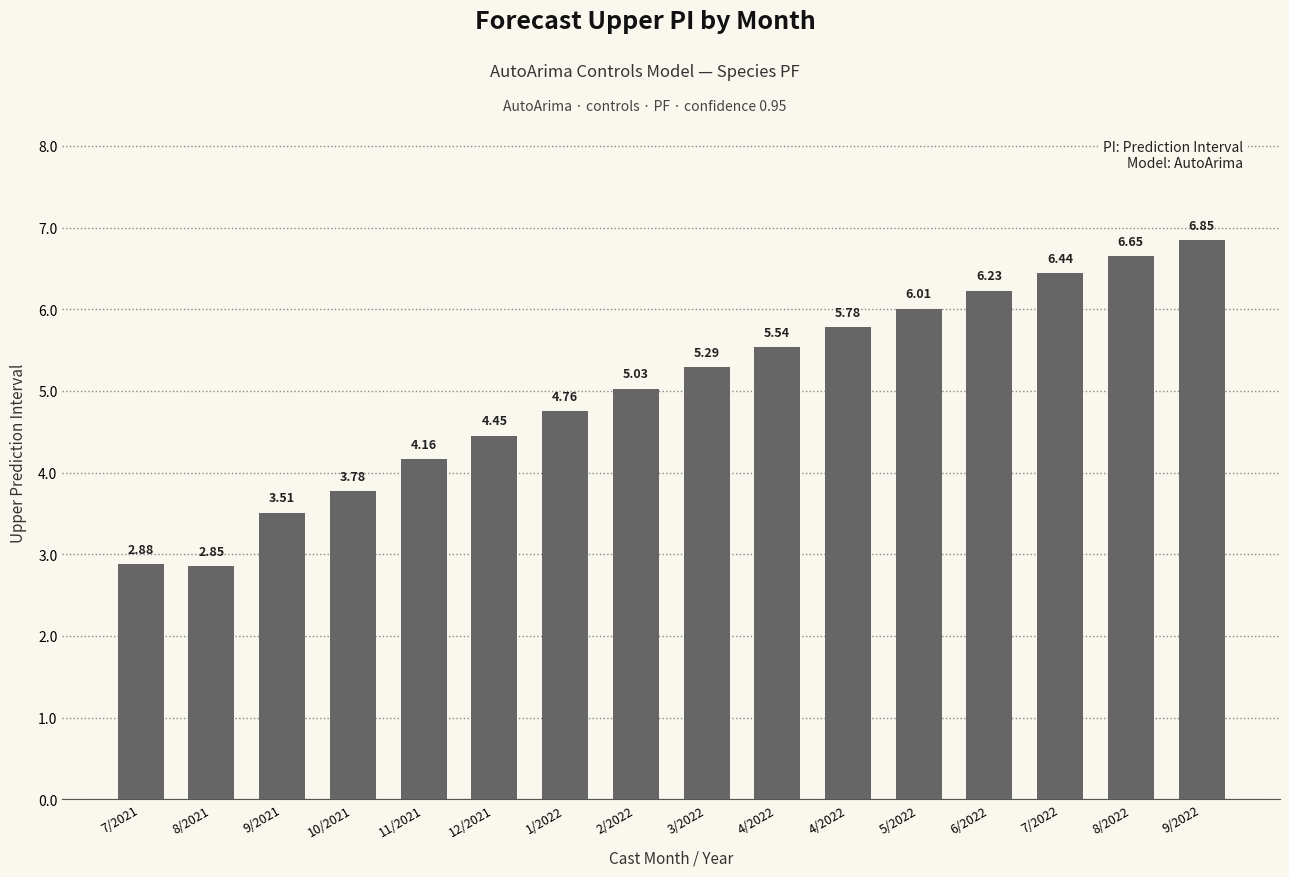

Reading left to right, what are all the values shown in this chart?

2.9	2.9	3.5	3.8	4.2	4.5	4.8	5.0	5.3	5.5	5.8	6.0	6.2	6.4	6.6	6.8